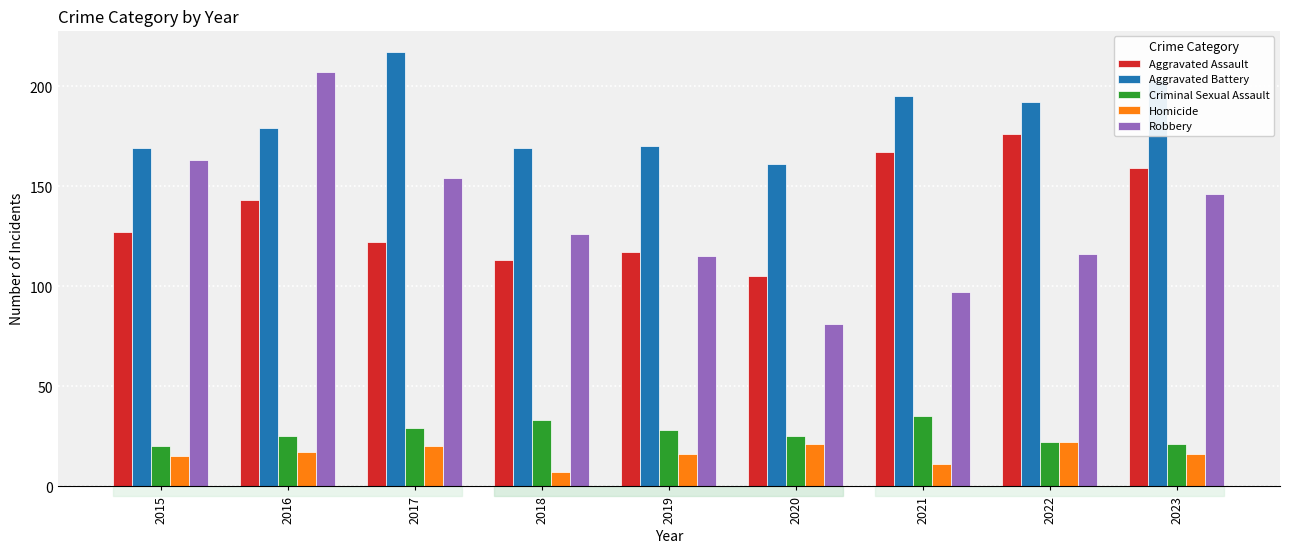

How many bars are there in each group?

5